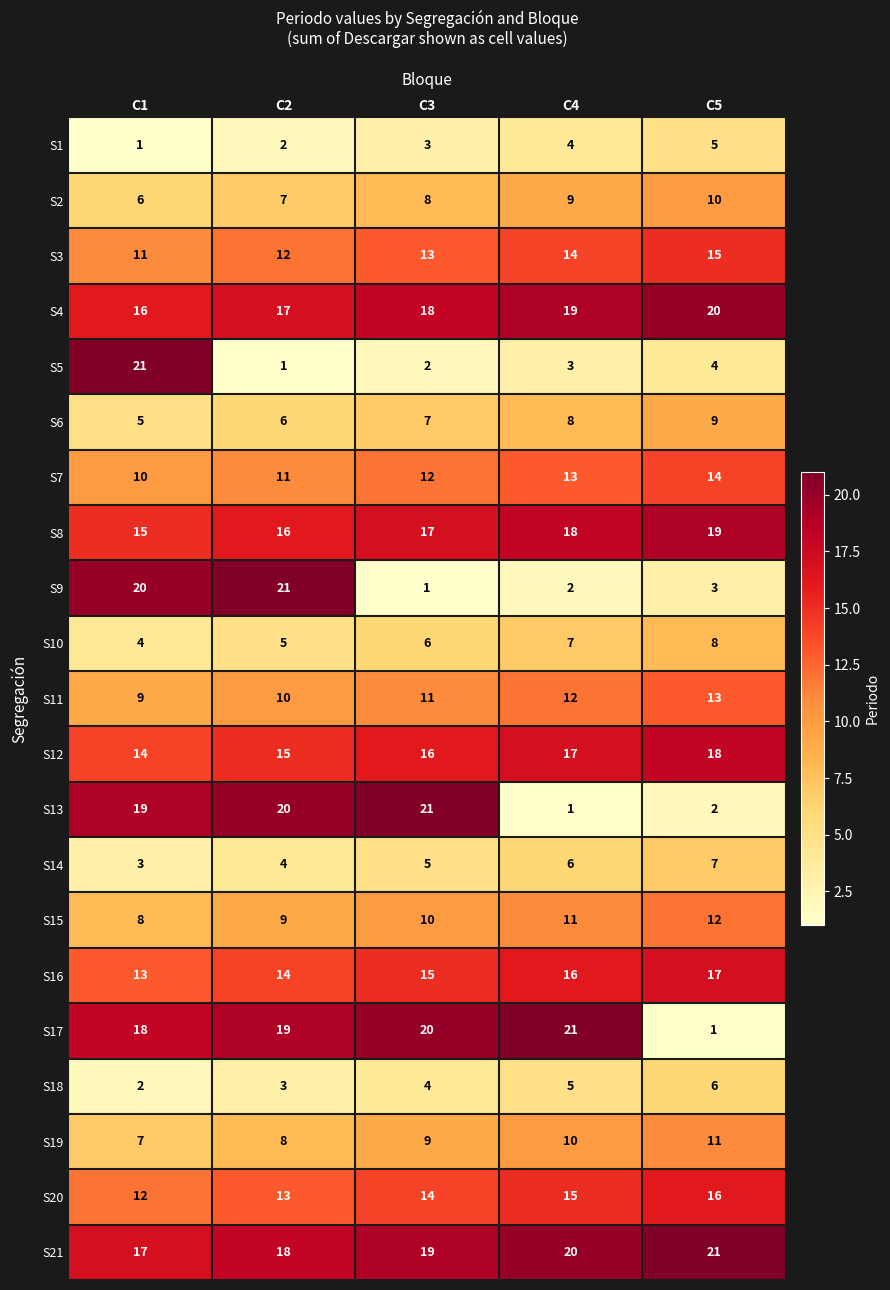

Is it true that S4 equals 18 at C3?

True